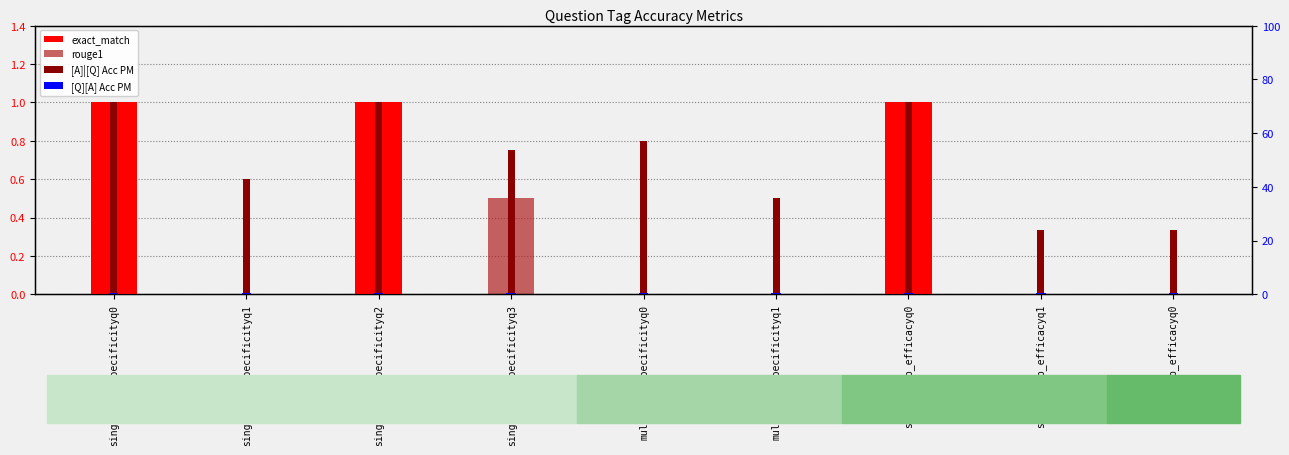

Count the rouge1 values in the range 0 to 1.

9